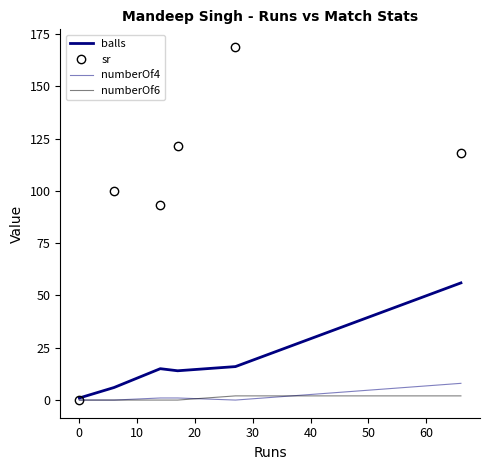

List the series in order of their peak value, lowest first.

numberOf6, numberOf4, balls, sr